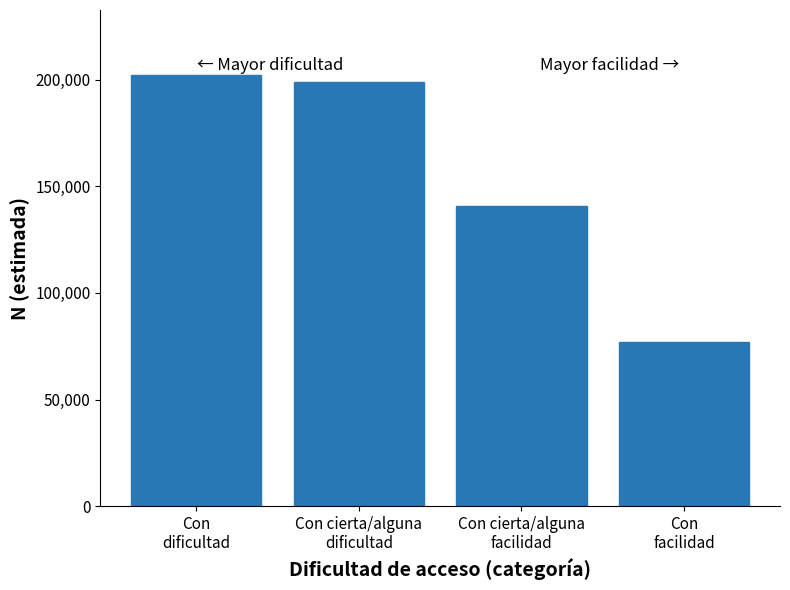

Reading left to right, transcribe all the data shown in this chart.

202293	198998	140822	77128